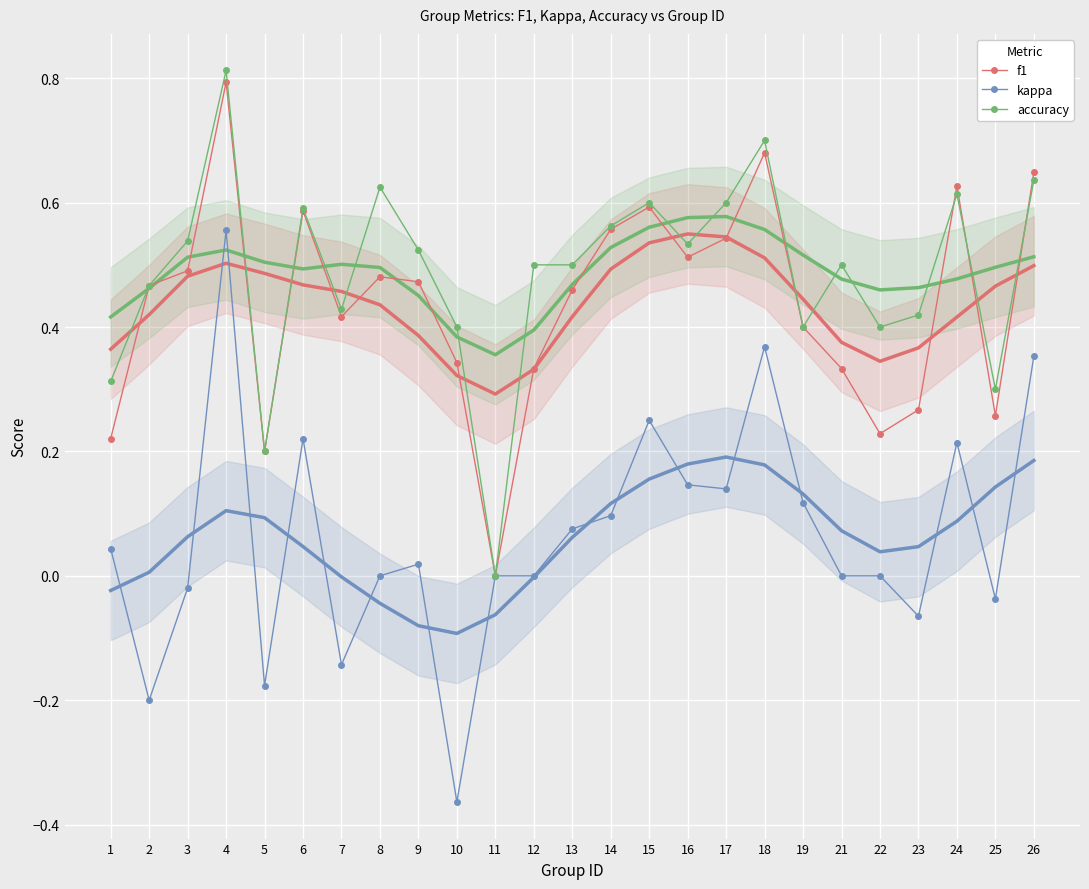

True or false: kappa and f1 intersect in this chart.

False